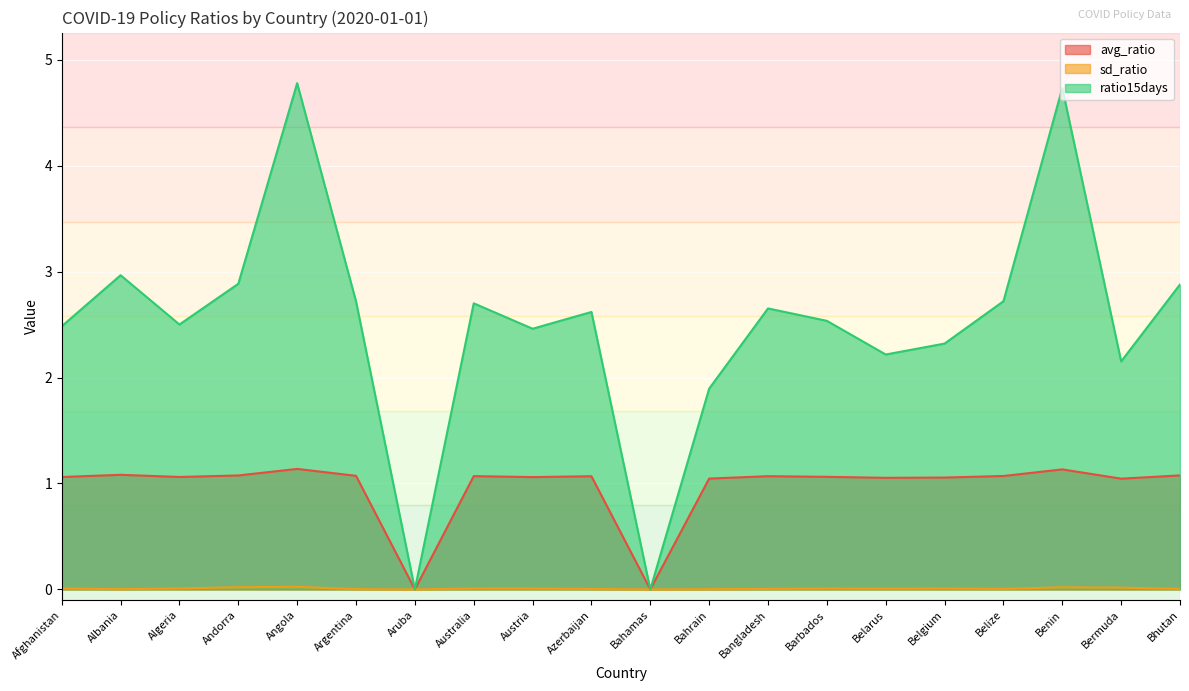

Which label corresponds to the smallest value in the chart?

Aruba